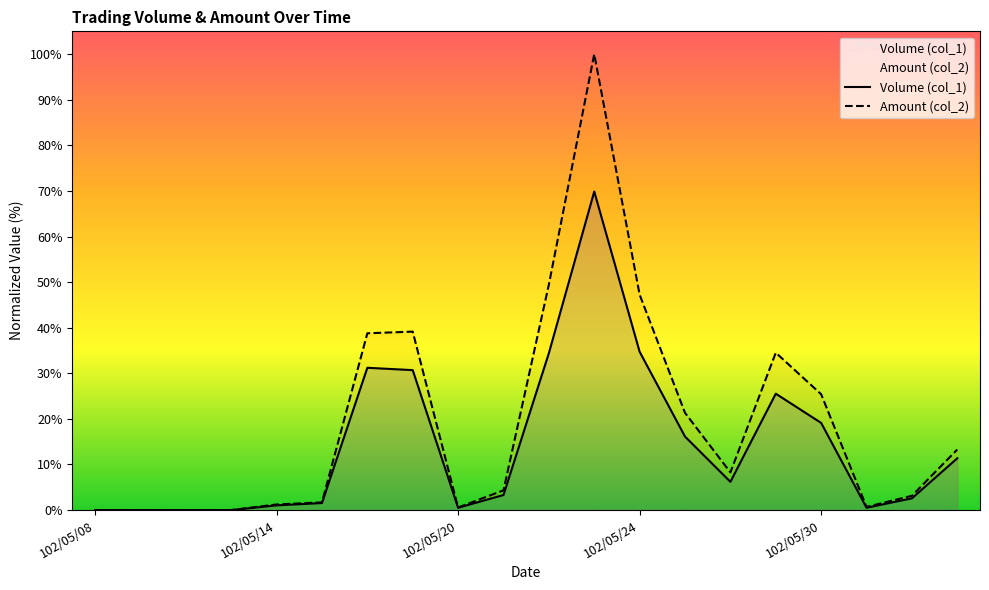

True or false: Amount (col_2) has a value of 34.5 at 102/05/29.

True